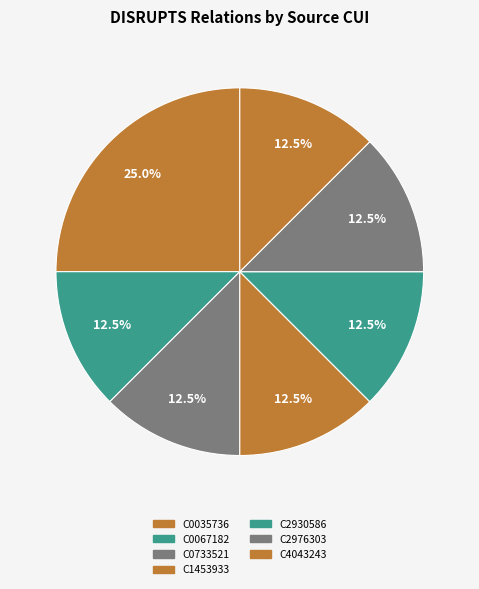

How many segments does this pie chart have?

7